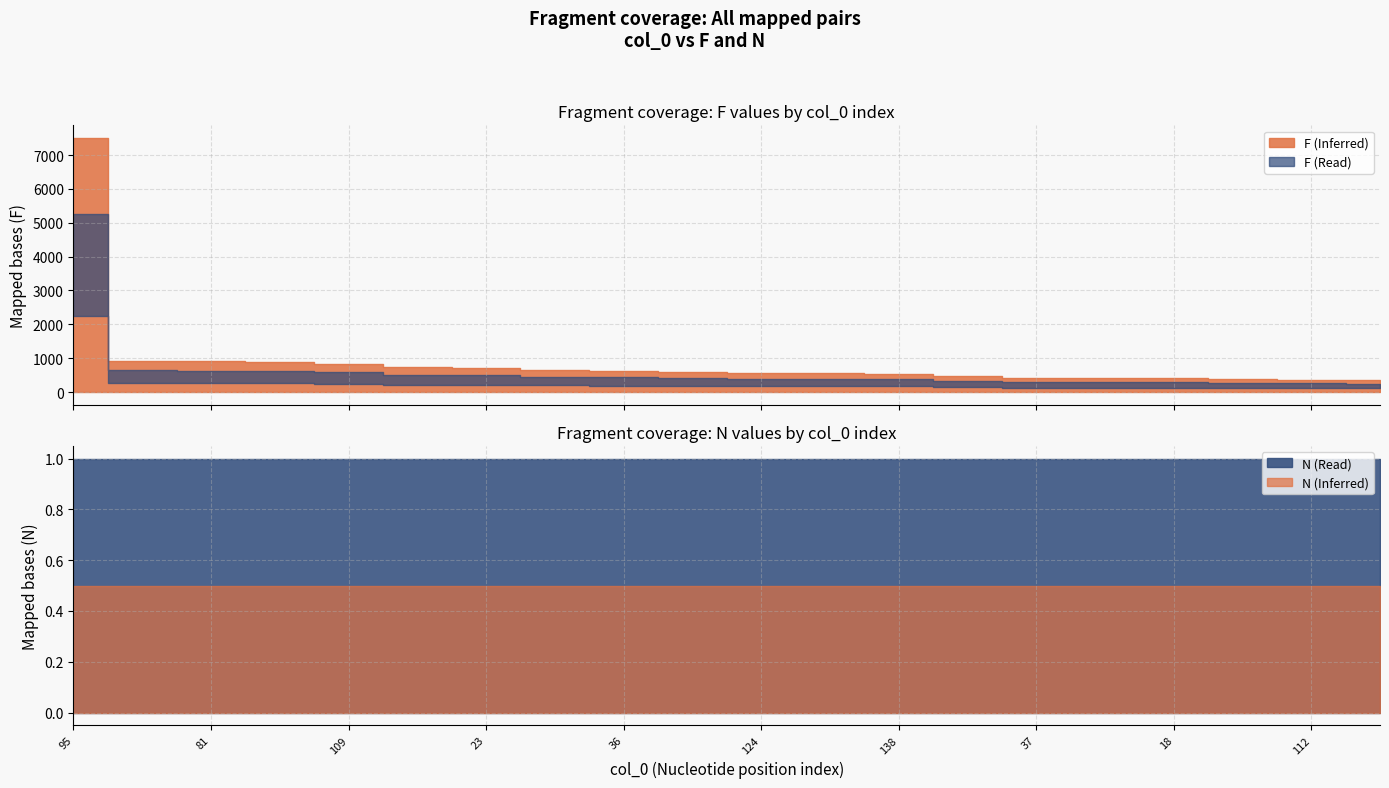

Does the chart display data point markers on the line(s)?

No